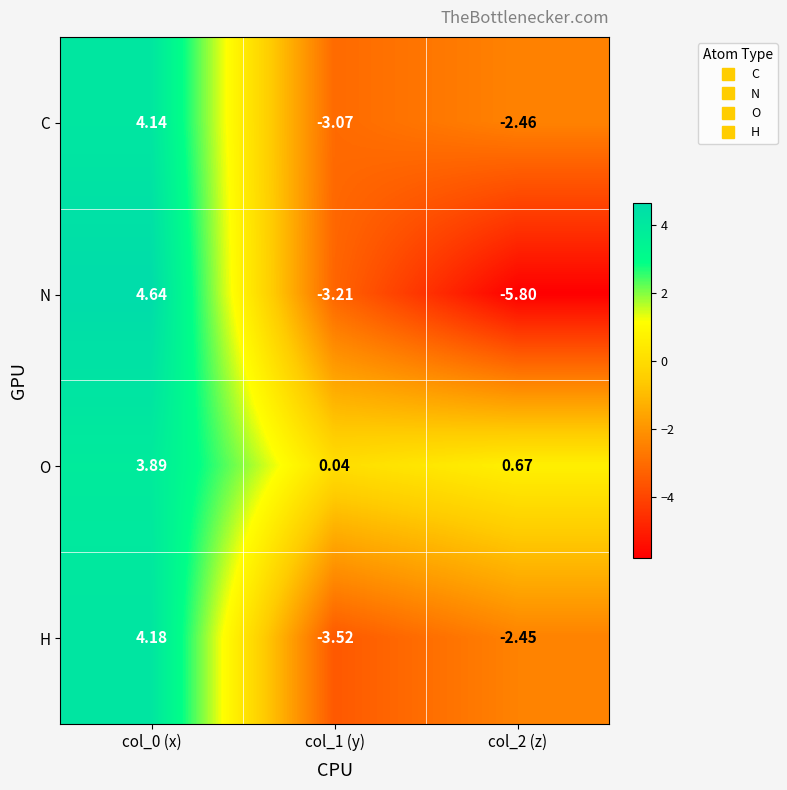

Between col_0 (x) and col_1 (y), which series saw the biggest shift?

N